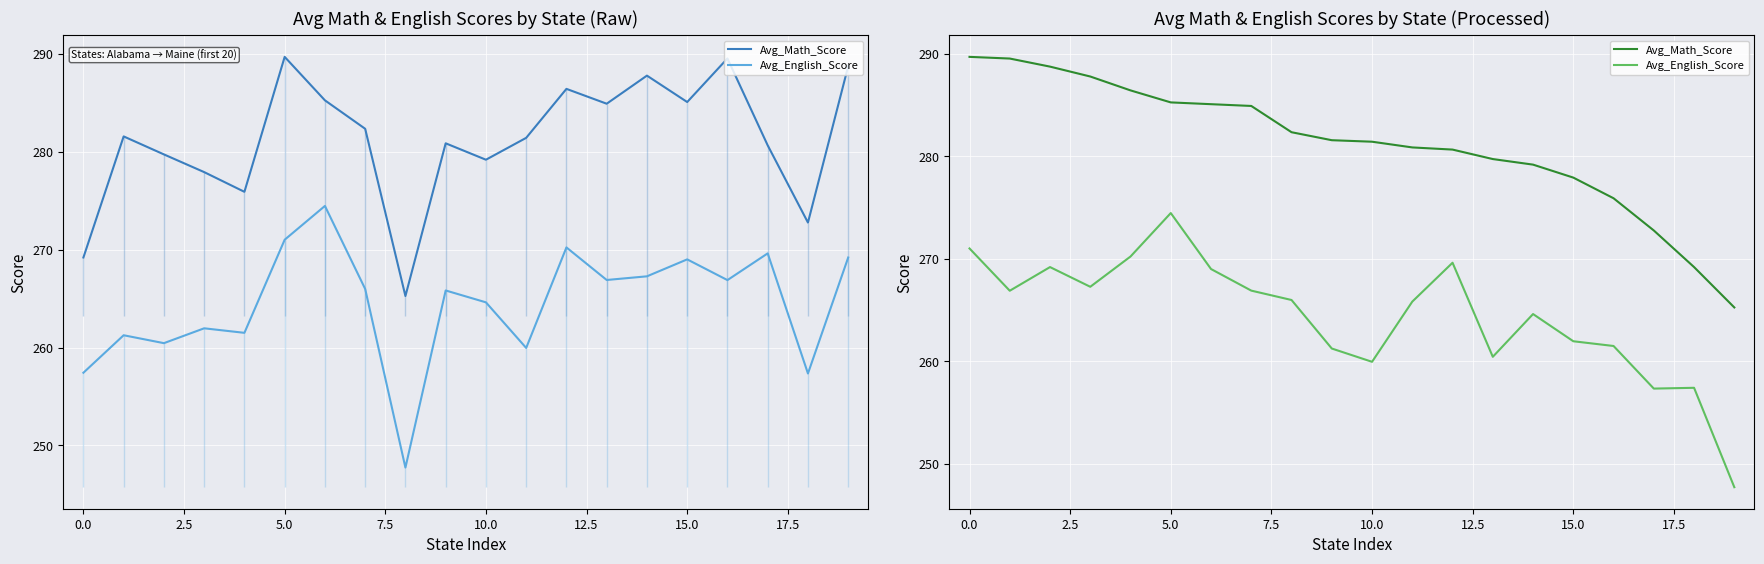

Rank the series by their maximum value, from highest to lowest.

Avg_Math_Score, Avg_English_Score